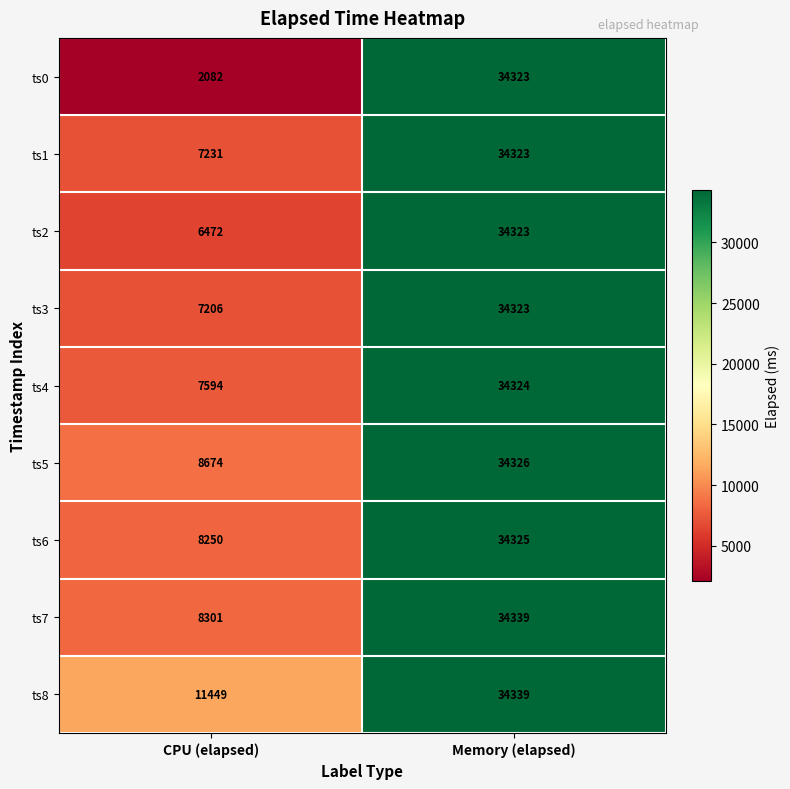

What is the minimum value shown in the chart?

2082